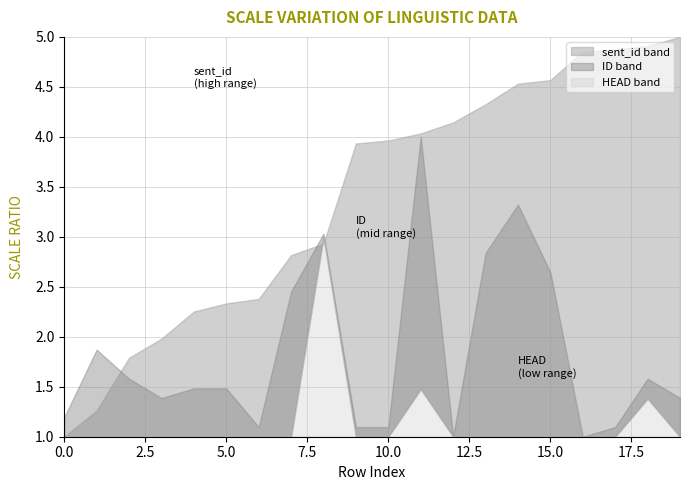

How many lines are shown in the chart?

3